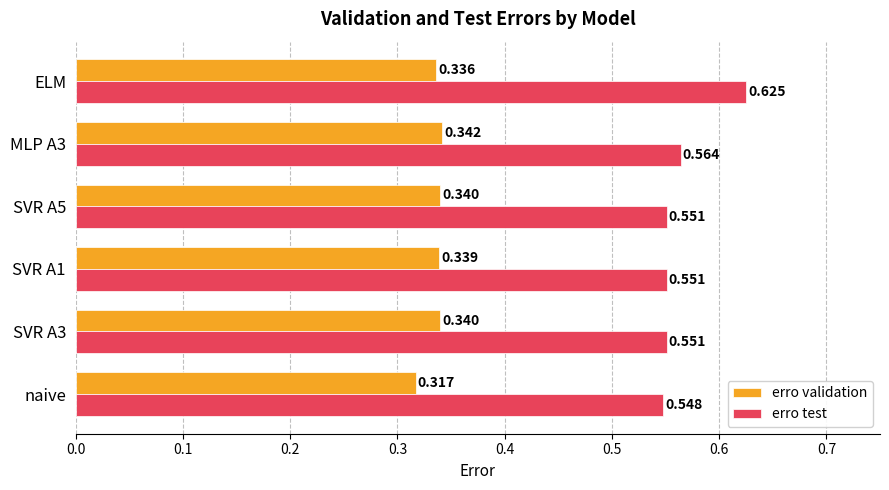

Which category has the highest value in the erro test series?

ELM